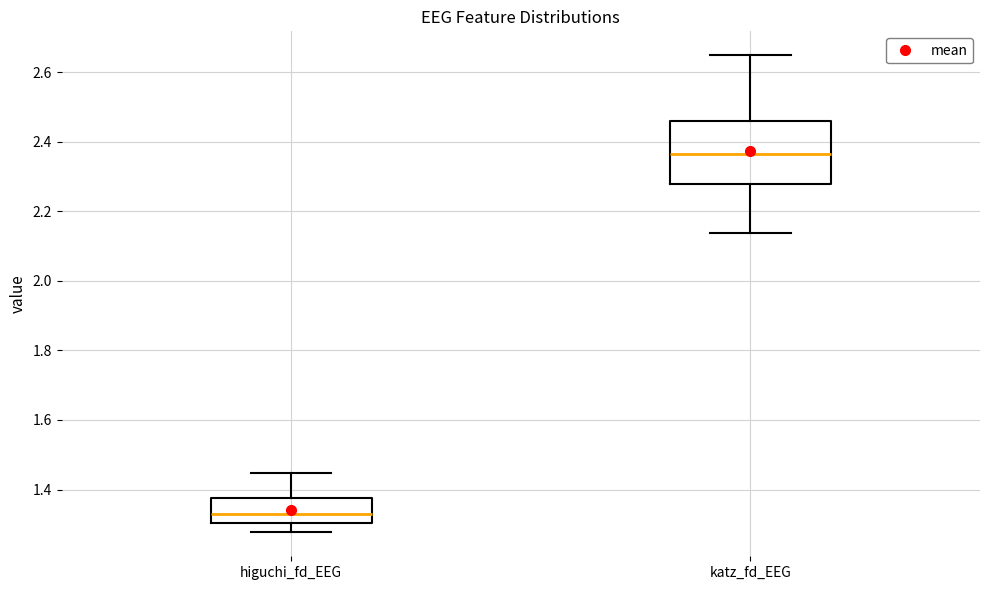

Which box has the highest median line?

katz_fd_EEG